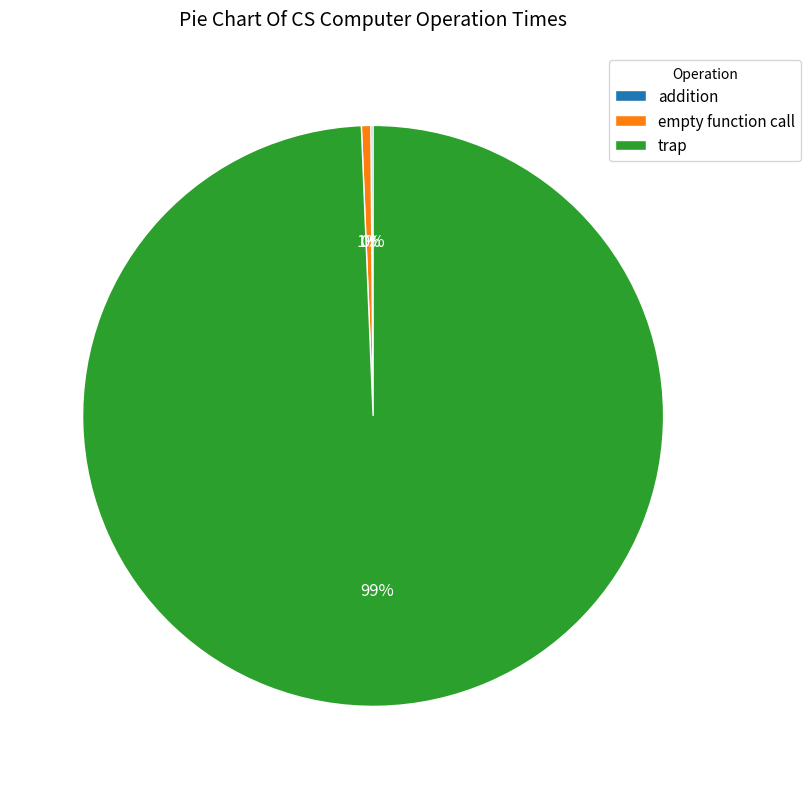

True or false: empty function call accounts for 1% of the total.

True